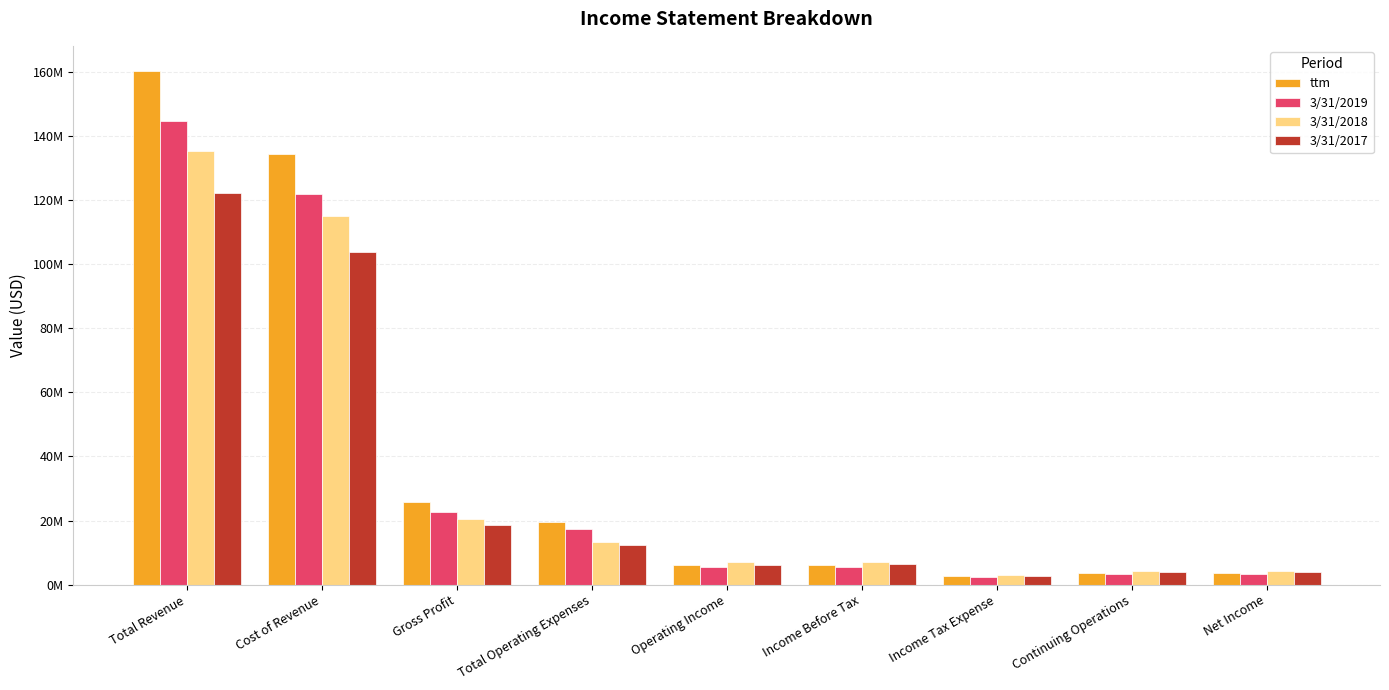

Reading left to right, what are all the values shown in this chart?

ttm: Total Revenue=160233000	Cost of Revenue=134573000	Gross Profit=25660000	Total Operating Expenses=19633000	Operating Income=6027000	Income Before Tax=6206000	Income Tax Expense=2718000	Continuing Operations=3488000	Net Income=3486000
3/31/2019: Total Revenue=144630000	Cost of Revenue=121915000	Gross Profit=22715000	Total Operating Expenses=17303000	Operating Income=5412000	Income Before Tax=5607000	Income Tax Expense=2346000	Continuing Operations=3261000	Net Income=3246000
3/31/2018: Total Revenue=135431000	Cost of Revenue=115077000	Gross Profit=20354000	Total Operating Expenses=13164000	Operating Income=7190000	Income Before Tax=7105000	Income Tax Expense=2851000	Continuing Operations=4254000	Net Income=4243000
3/31/2017: Total Revenue=122216000	Cost of Revenue=103761000	Gross Profit=18454000	Total Operating Expenses=12206000	Operating Income=6248000	Income Before Tax=6391000	Income Tax Expense=2540000	Continuing Operations=3851000	Net Income=3779000